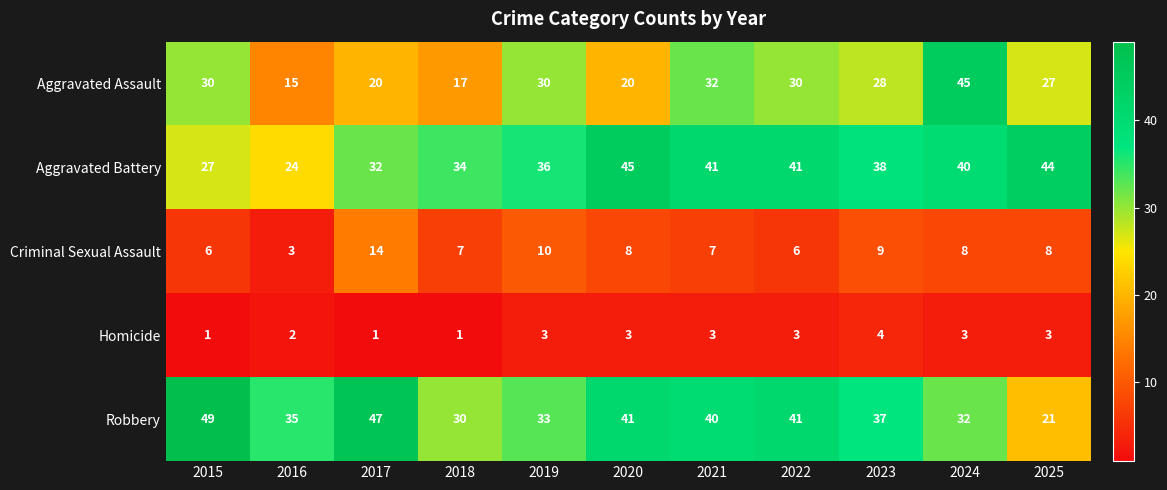

The value of Criminal Sexual Assault at 2024 is 8. True or false?

True